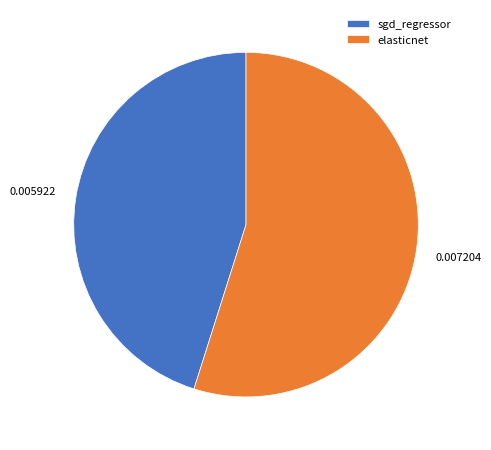

Which slice is the largest?

elasticnet